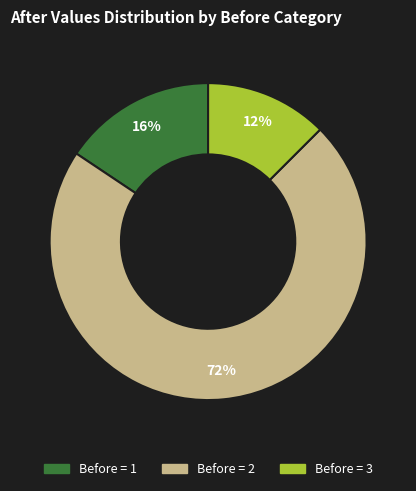

Does any single category account for the majority?

Yes